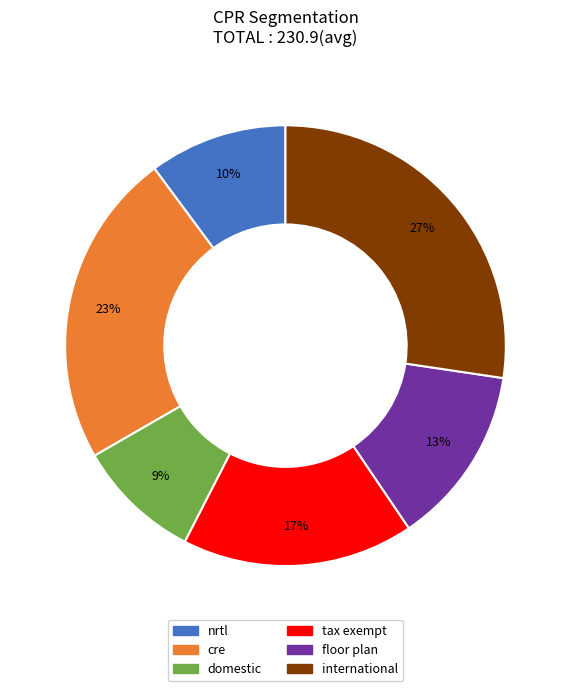

Combined, do nrtl and international account for over 50%?

No